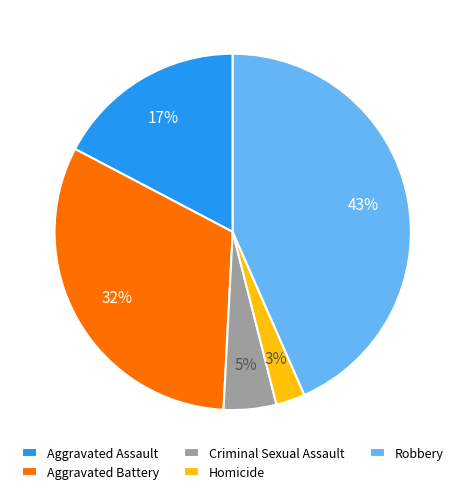

Rank the categories by value from lowest to highest.

Homicide, Criminal Sexual Assault, Aggravated Assault, Aggravated Battery, Robbery